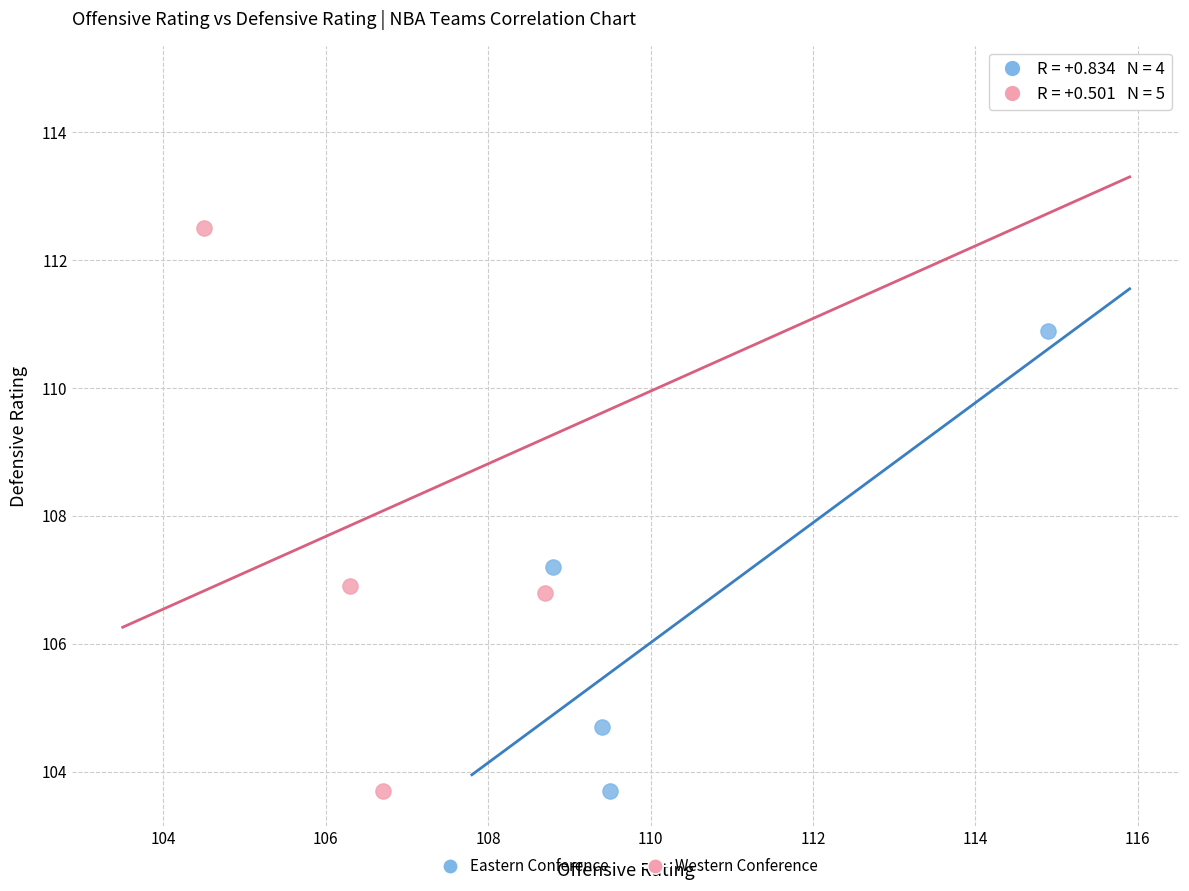

Which series reaches the maximum Y coordinate?

Western Conference